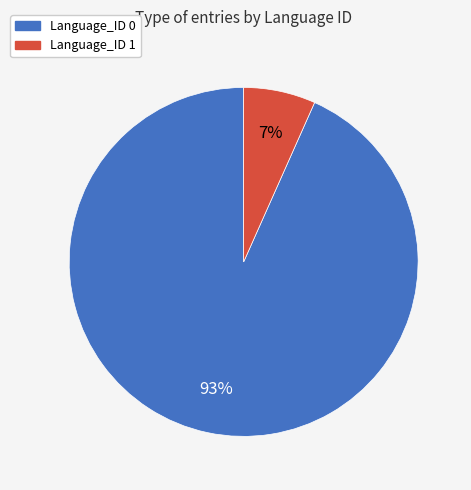

Approximately how many times larger is the value at Language_ID 1 compared to Language_ID 0?

0.1